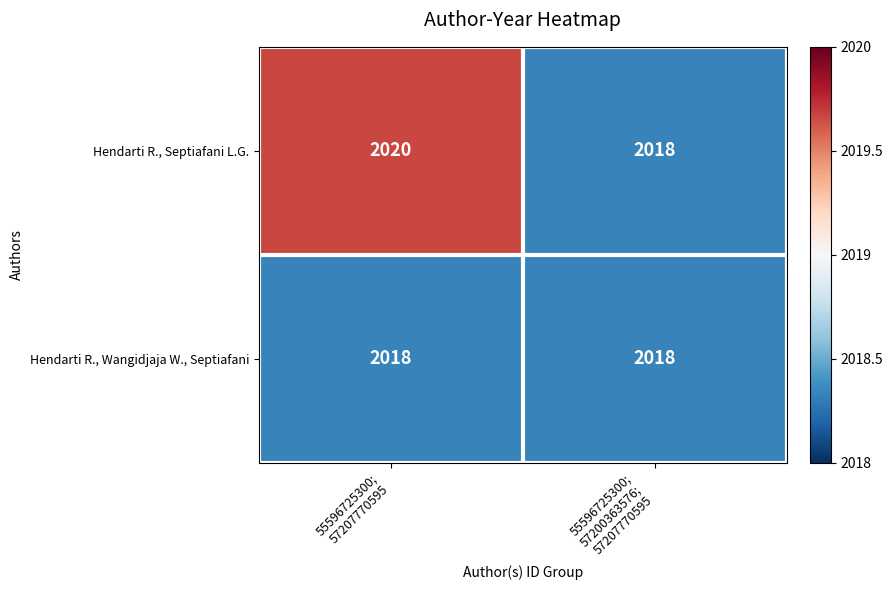

What is the average value of the Hendarti R., Septiafani L.G. series?

2019